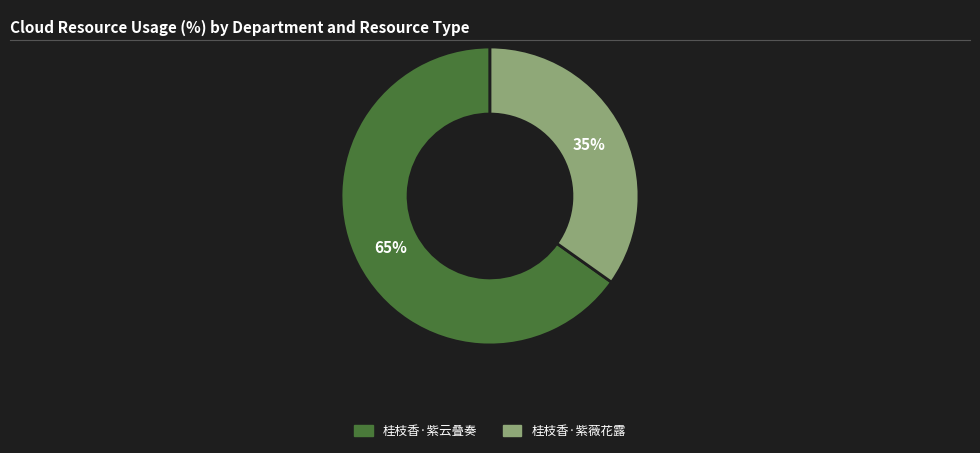

To the nearest percent, what percentage of the pie is 桂枝香·紫云叠奏?

65%